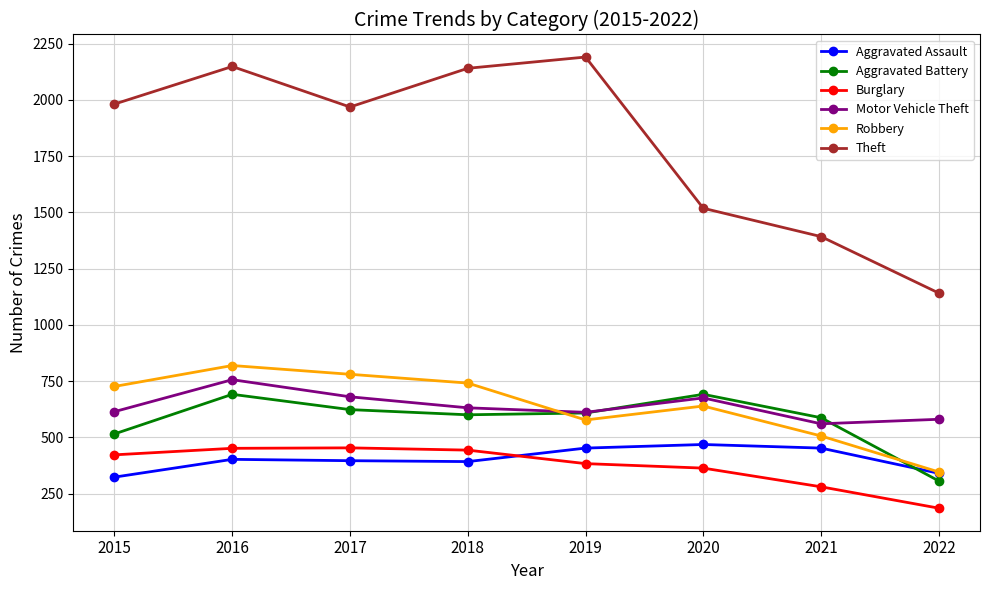

What are all the series names shown in the legend?

Aggravated Assault, Aggravated Battery, Burglary, Motor Vehicle Theft, Robbery, Theft